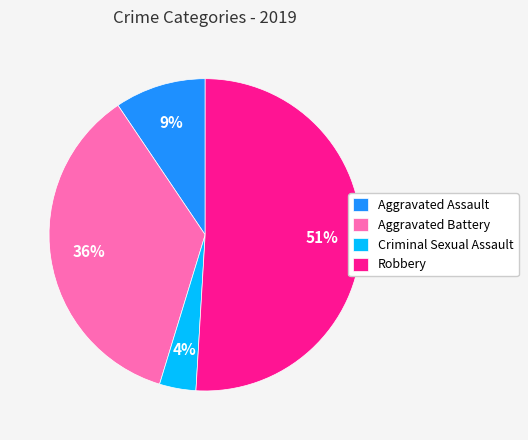

What is the smallest slice in the pie chart?

Criminal Sexual Assault